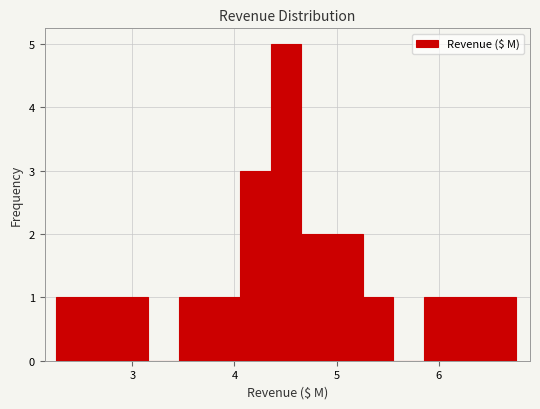

Around what value on the x-axis is the tallest bar? Give the approximate position of its centre, as read against the axis.

4.5